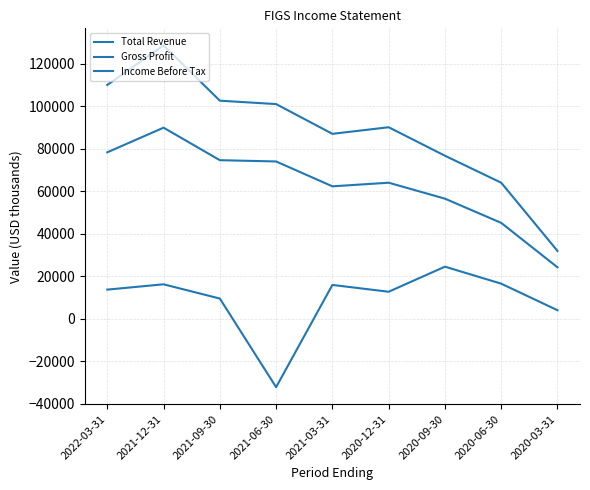

Is this an area chart (filled region under the line)?

No